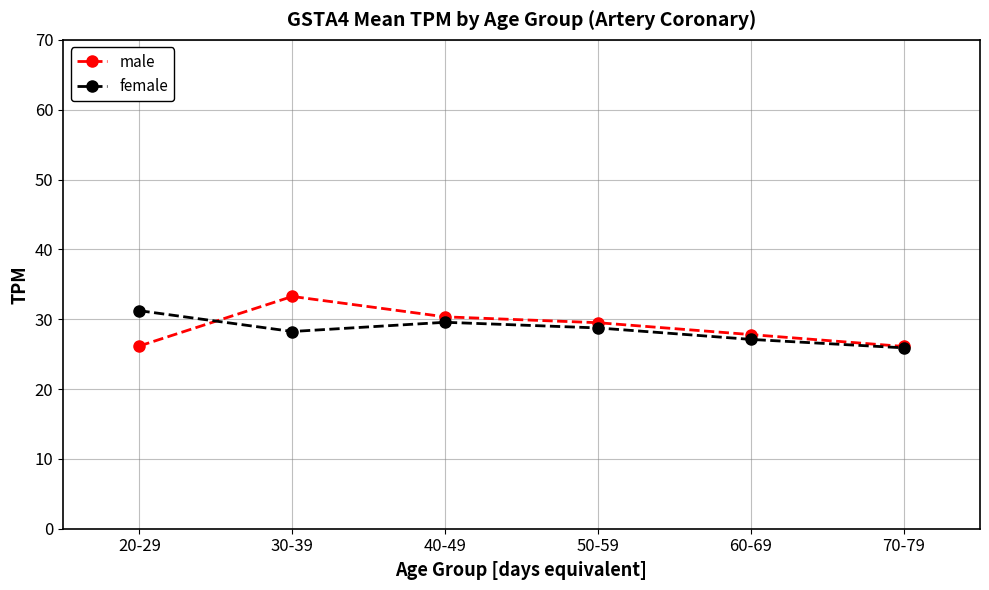

Which series changed the most between 50-59 and 70-79?

male